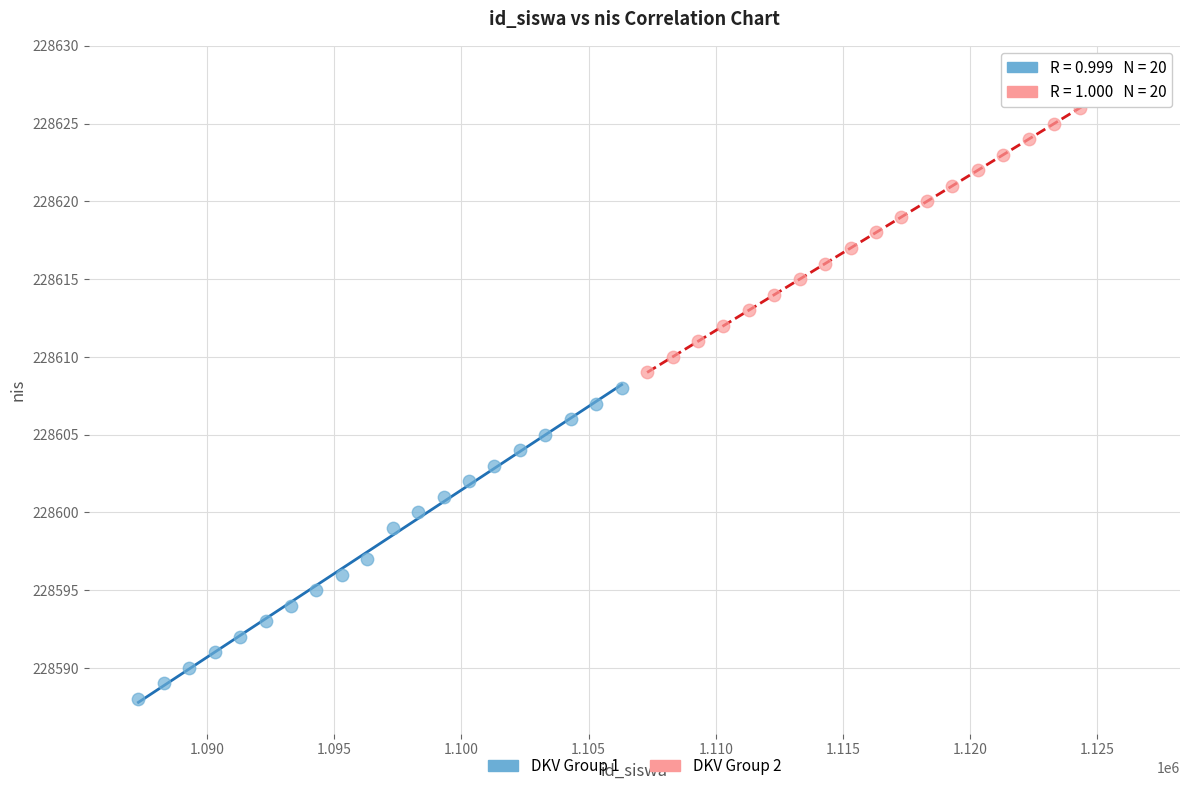

Which series contains the lowest Y value?

DKV Group 1